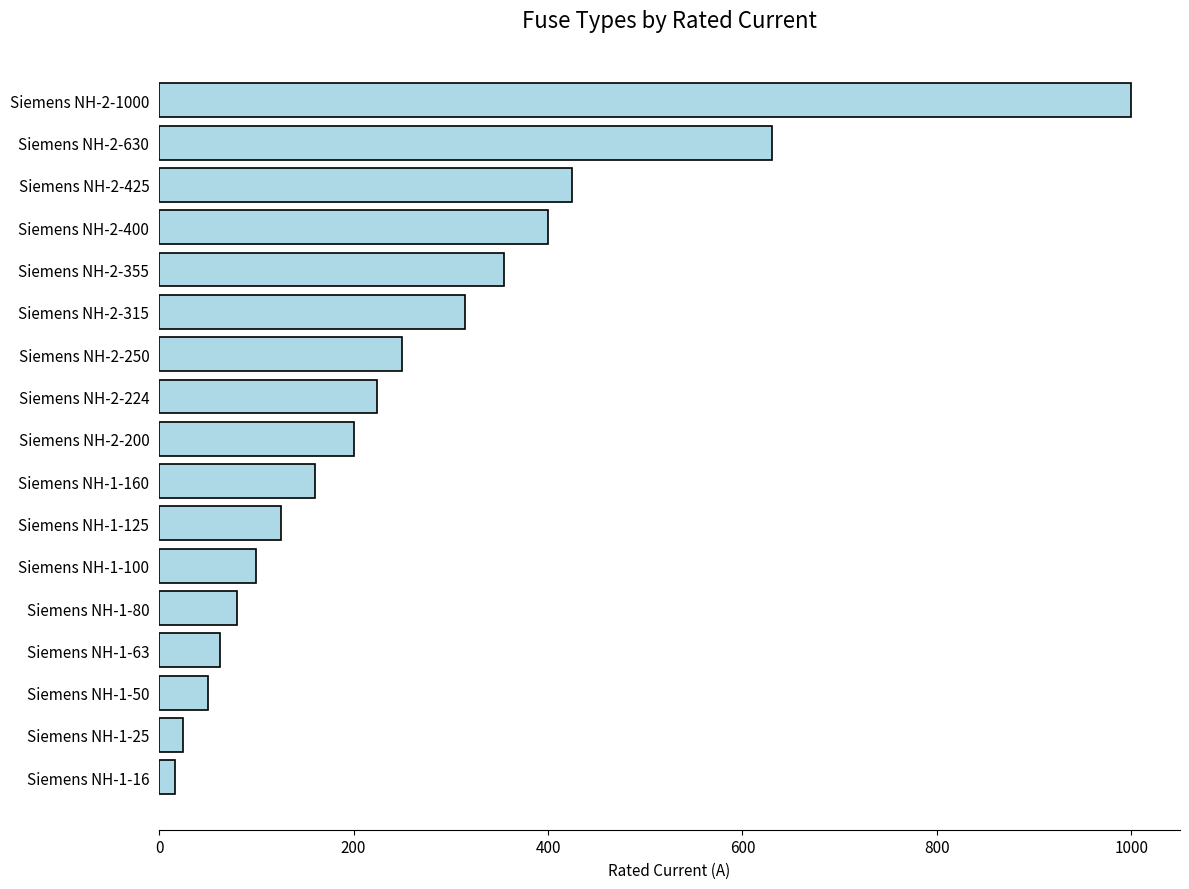

List the labels in order of value, largest first.

Siemens NH-2-1000, Siemens NH-2-630, Siemens NH-2-425, Siemens NH-2-400, Siemens NH-2-355, Siemens NH-2-315, Siemens NH-2-250, Siemens NH-2-224, Siemens NH-2-200, Siemens NH-1-160, Siemens NH-1-125, Siemens NH-1-100, Siemens NH-1-80, Siemens NH-1-63, Siemens NH-1-50, Siemens NH-1-25, Siemens NH-1-16